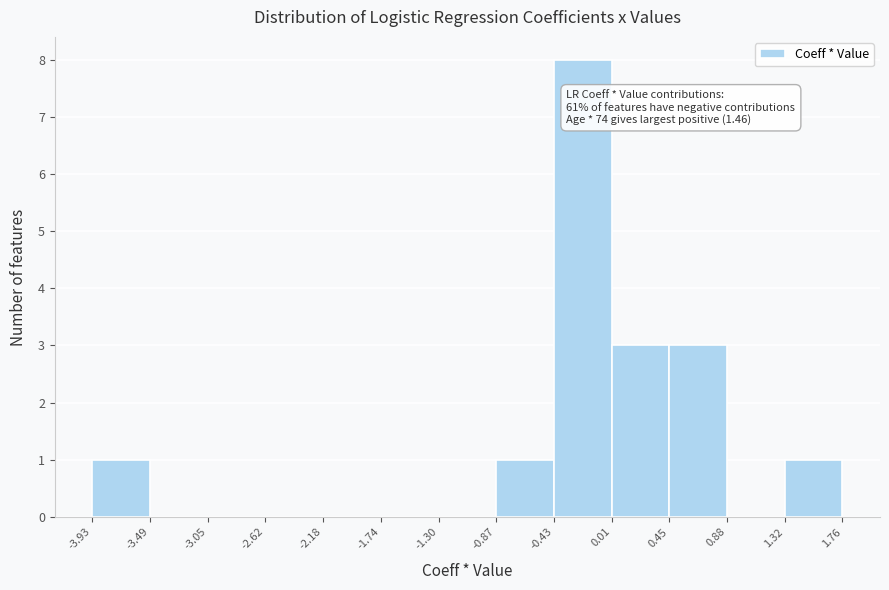

Which range on the x-axis has the tallest bar?

-0.43 to 0.01